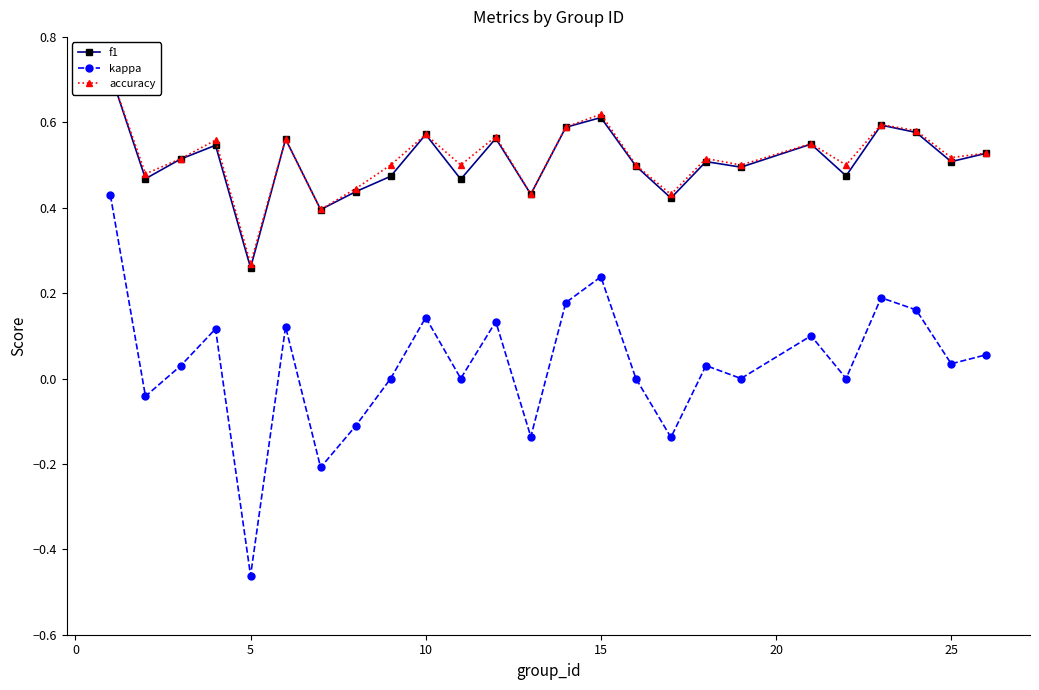

True or false: kappa has more than 1 points higher than both neighbors.

True